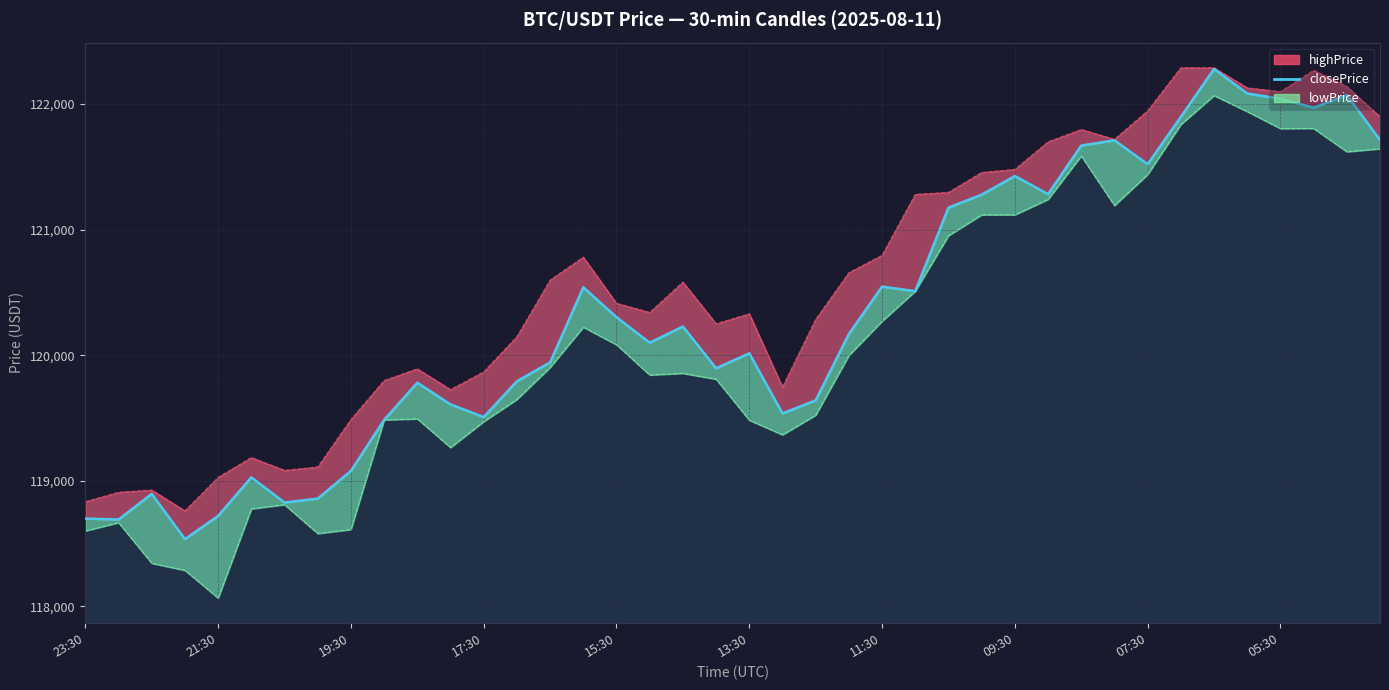

The chart shows a value of 121712.1 at 31. True or false?

True